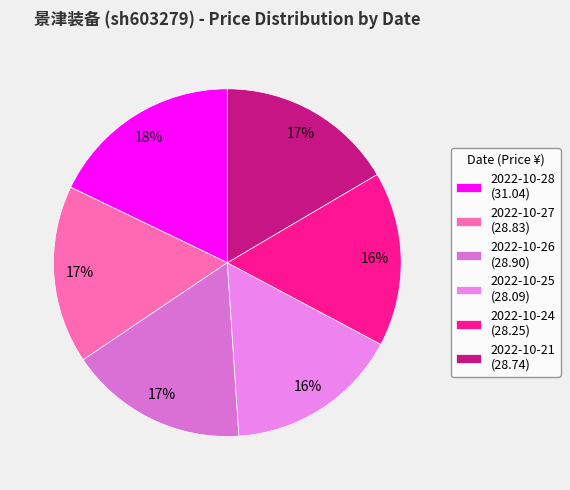

How many segments does this pie chart have?

6